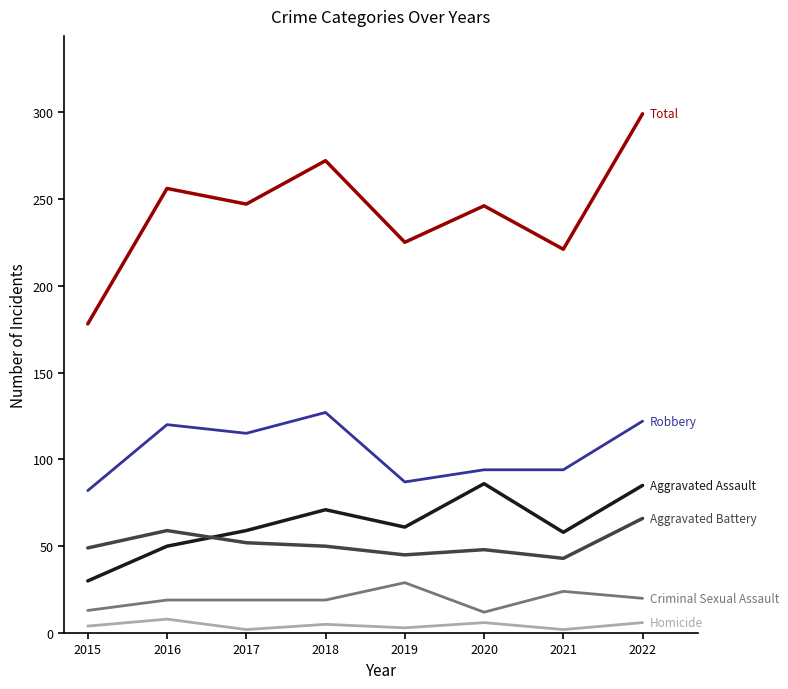

What is the greatest value displayed?

299